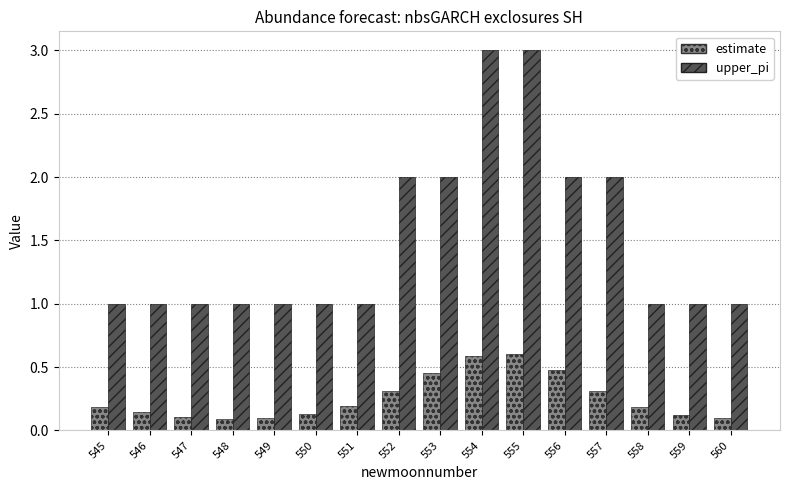

Count the number of categories in the chart.

16